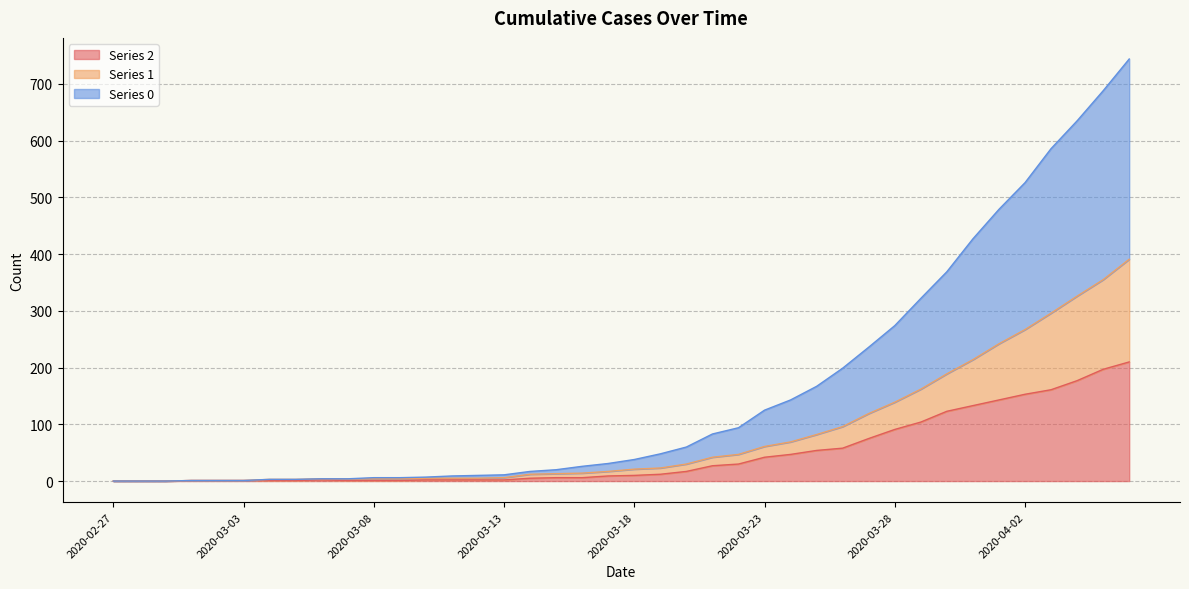

Does the chart have visible grid lines?

Yes